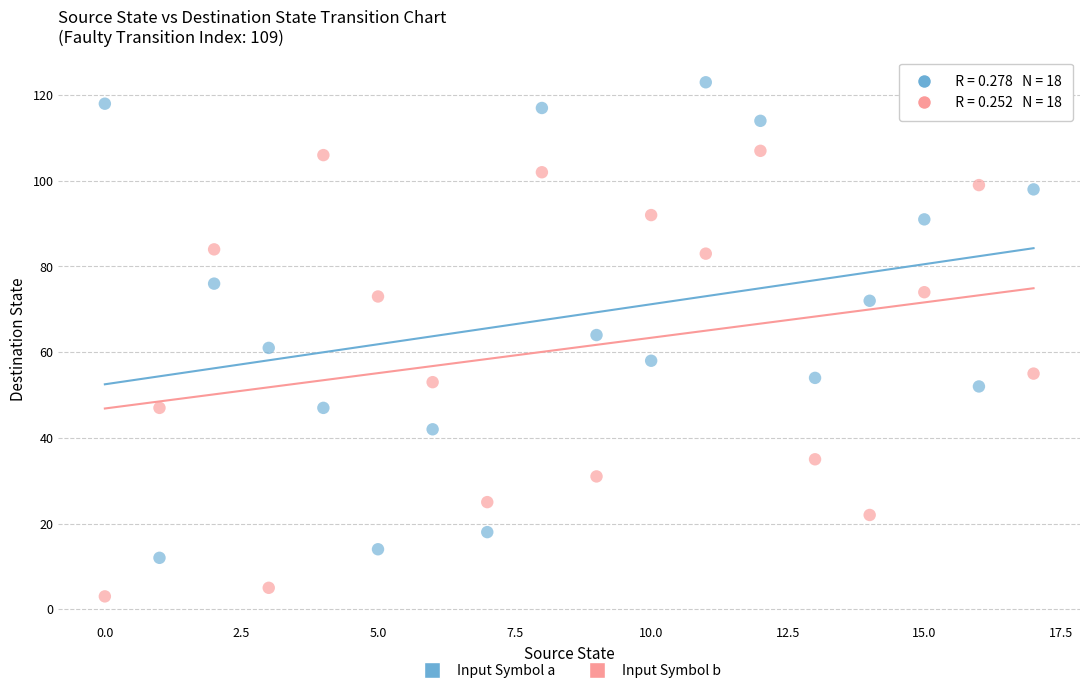

In the Input Symbol a series, what Y value is closest to 67?

64